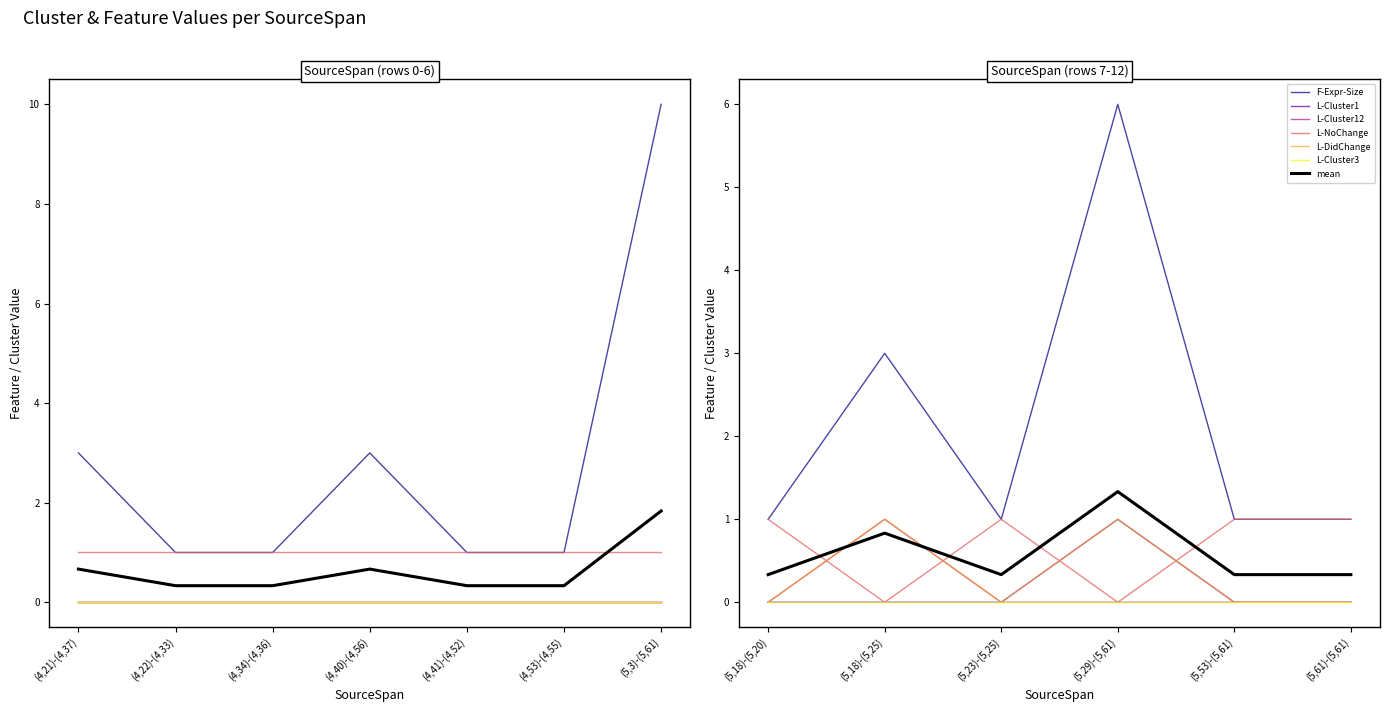

How many lines are shown in the chart?

6